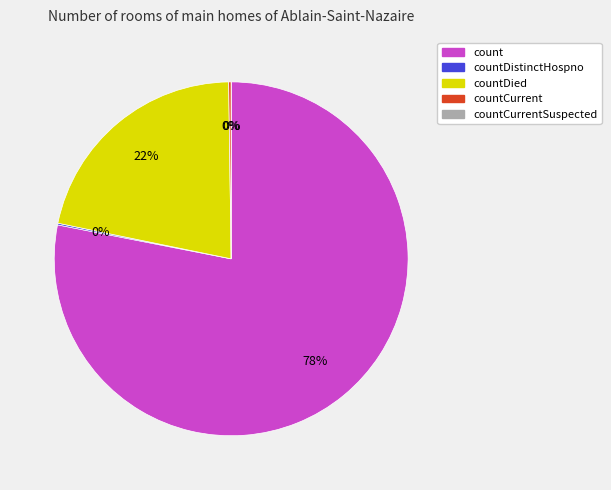

What is the smallest slice in the pie chart?

countCurrentSuspected